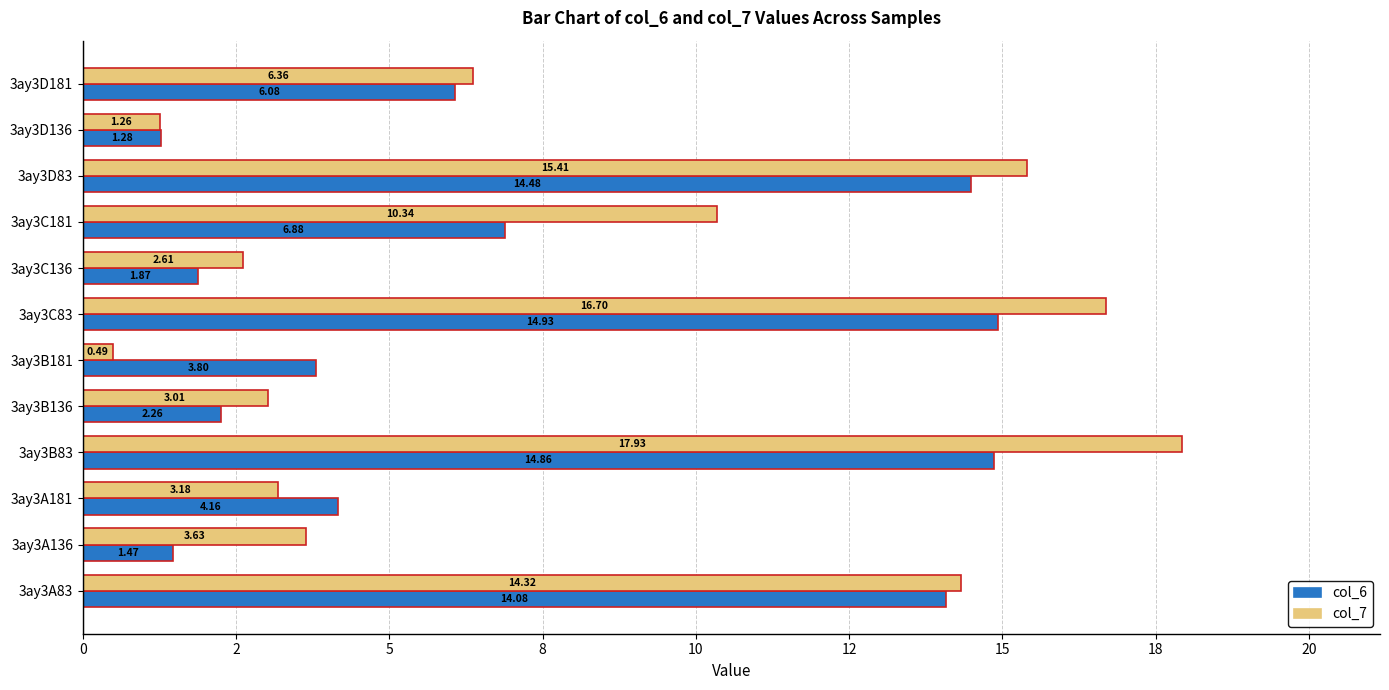

Reading left to right, transcribe all the data shown in this chart.

col_6: 14.1	1.5	4.2	14.9	2.3	3.8	14.9	1.9	6.9	14.5	1.3	6.1
col_7: 14.3	3.6	3.2	17.9	3.0	0.5	16.7	2.6	10.3	15.4	1.3	6.4